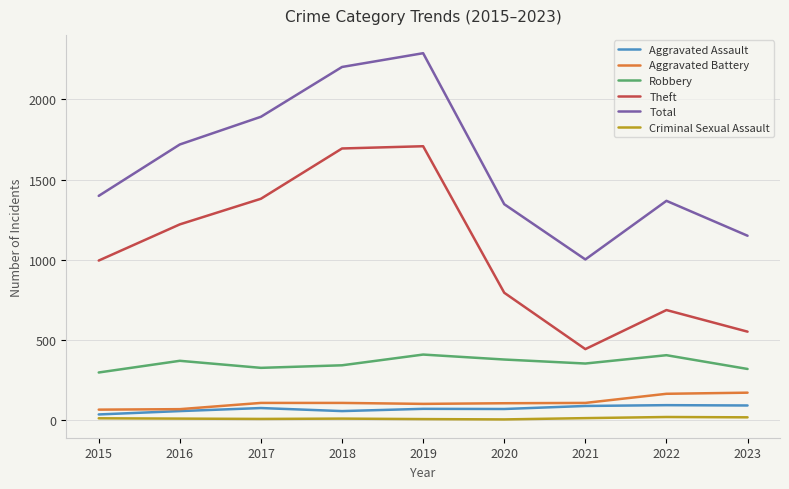

How many categories are shown in the chart?

9